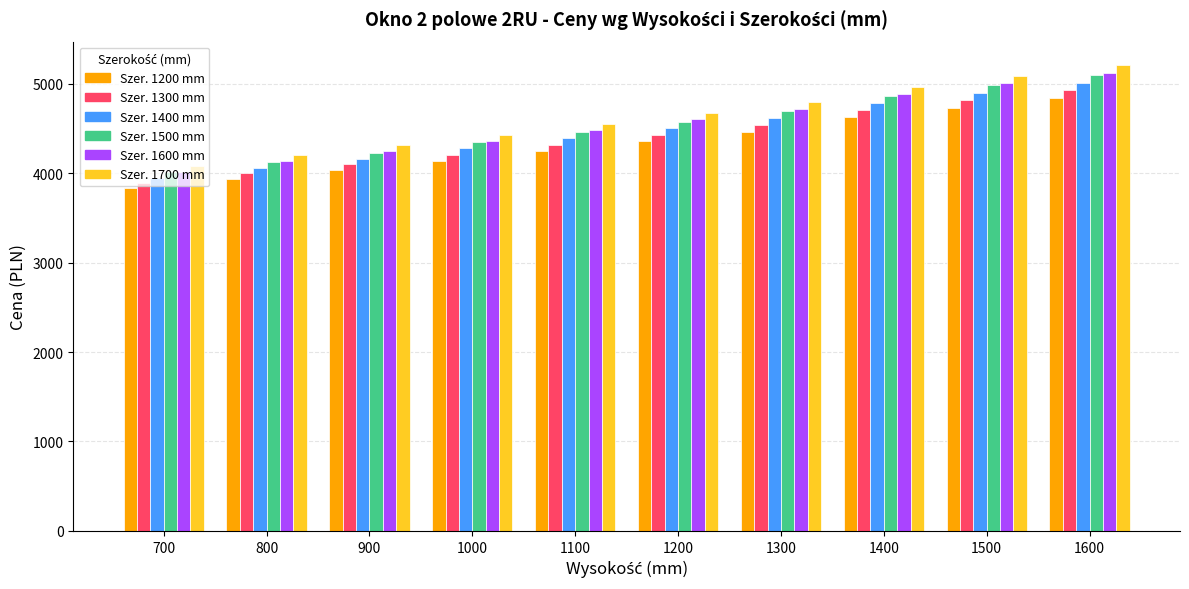

What is the total value across all series at 700?

23773